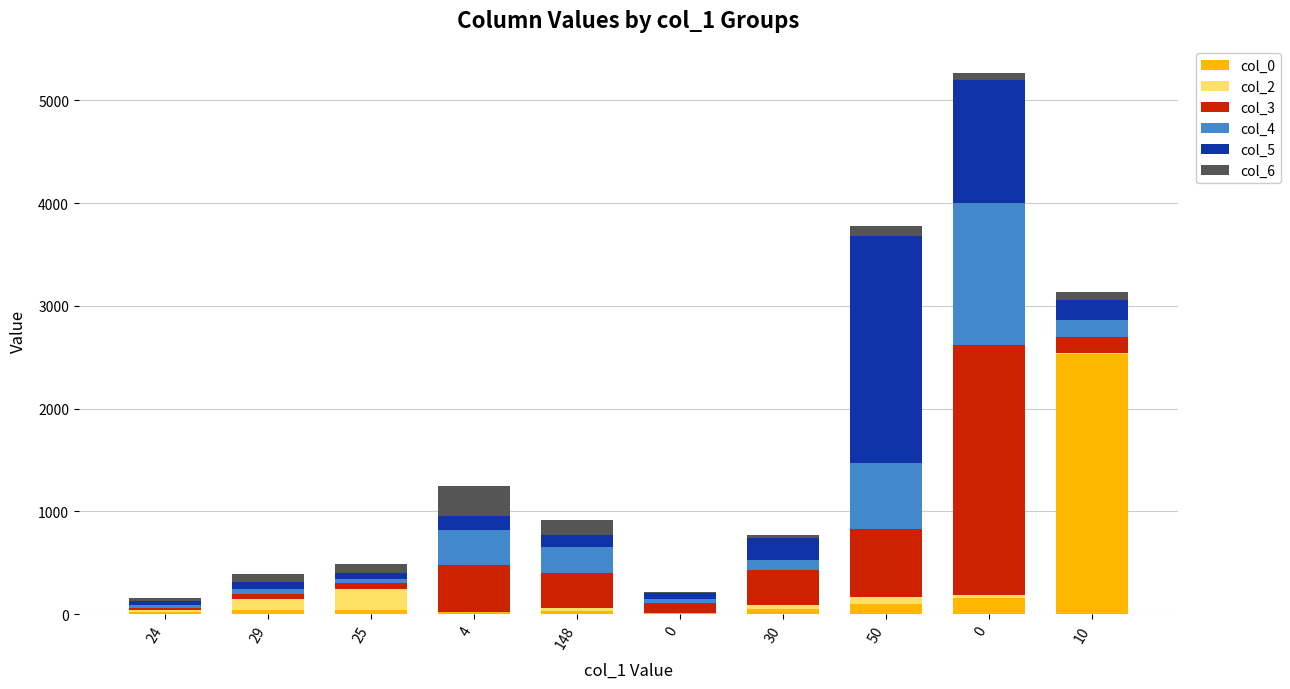

Are the bars horizontal?

No